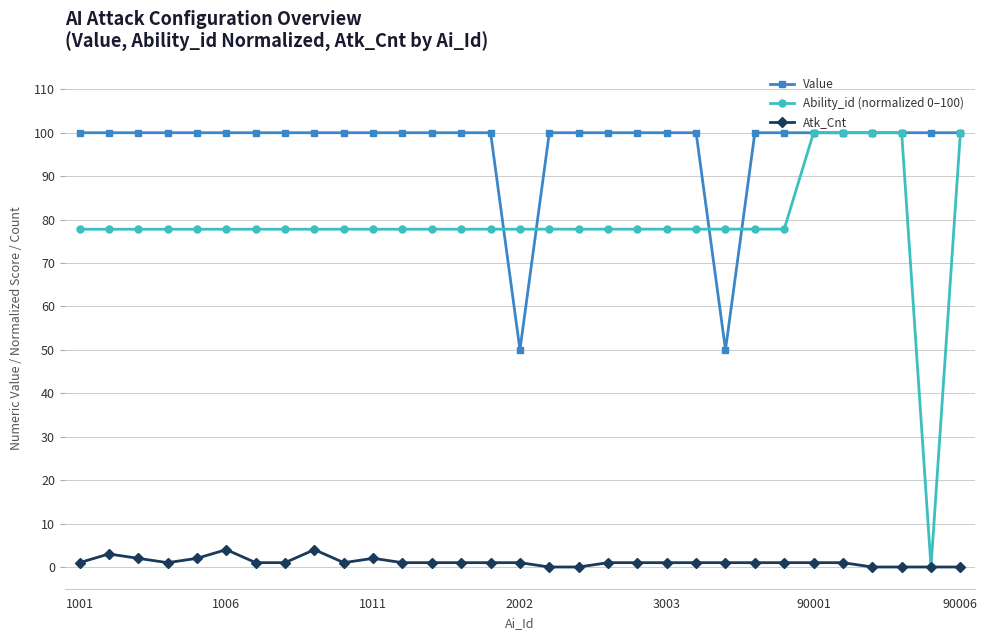

True or false: Atk_Cnt and Value intersect in this chart.

False